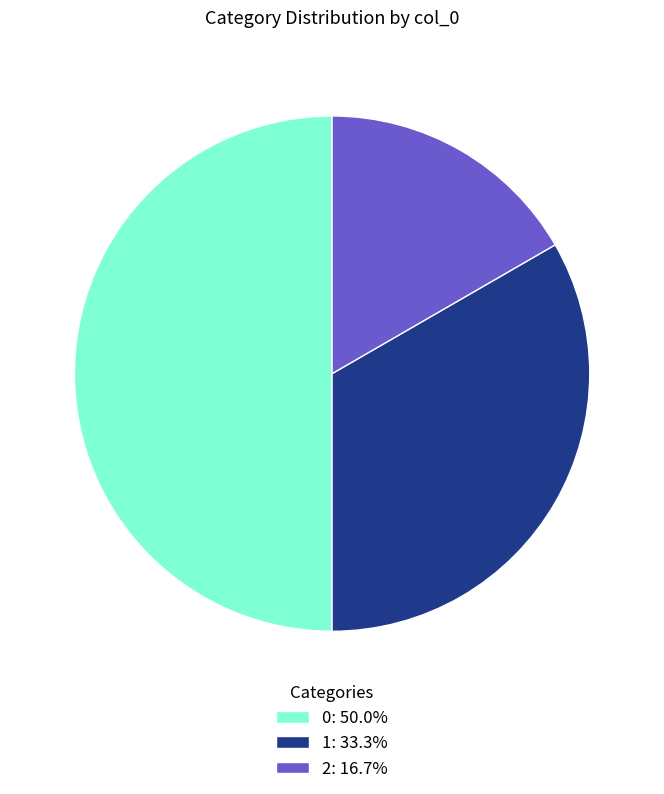

Does 1: 33.3% represent more than half of the total?

No